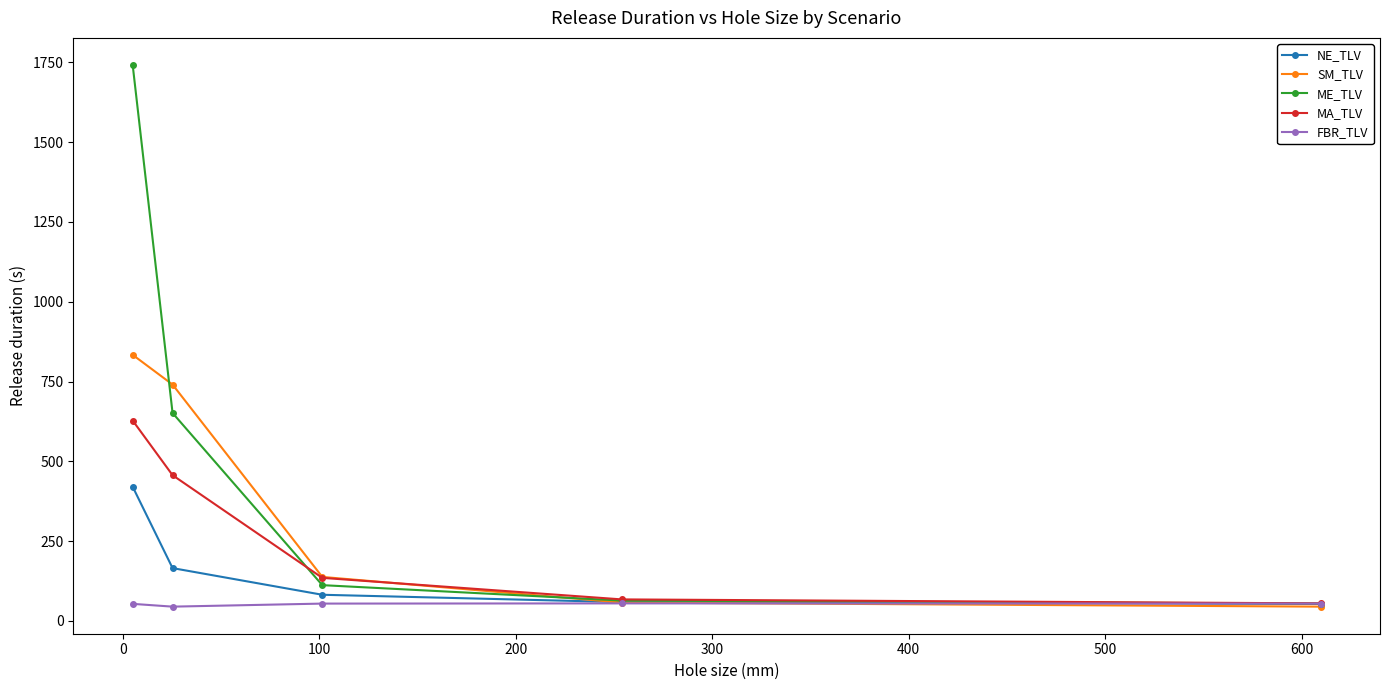

Which series has the largest total across all categories?

ME_TLV